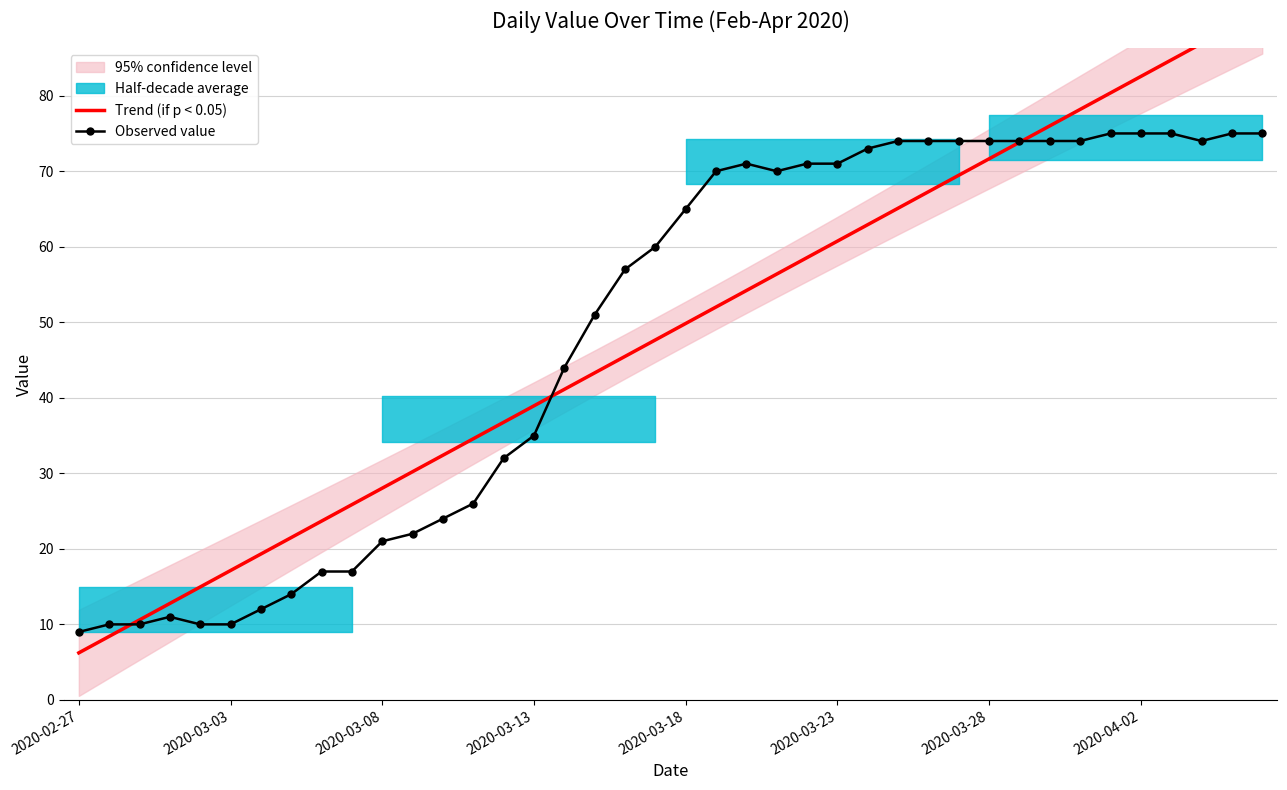

True or false: Observed value has more than 2 interior local peaks.

False